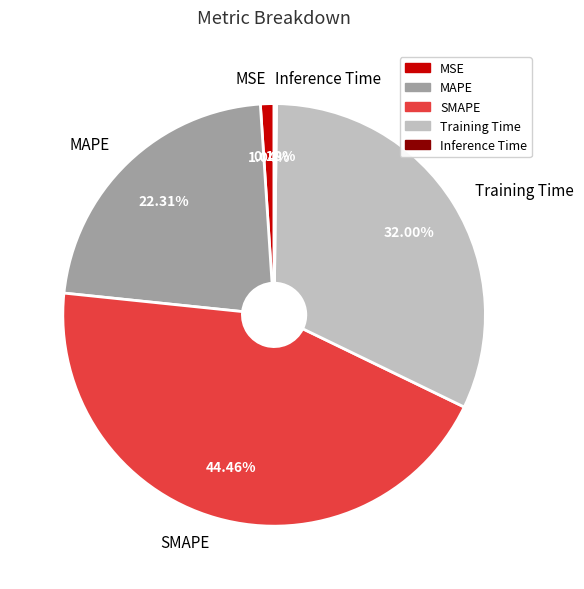

To the nearest percent, what is the combined percentage of MSE and MAPE?

23%